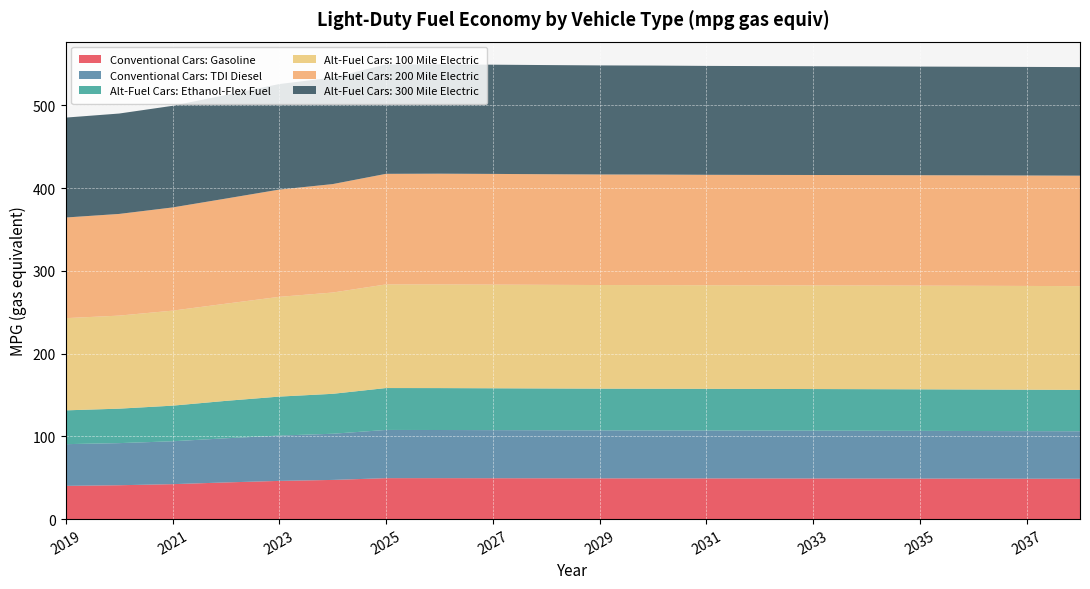

Reading left to right, transcribe all the data shown in this chart.

Conventional Cars: Gasoline: 40.2	40.9	42.2	44.3	46.2	47.3	49.5	49.5	49.4	49.3	49.2	49.2	49.2	49.1	49.1	49.0	49.0	48.9	48.8	48.7
Conventional Cars: TDI Diesel: 50.4	50.9	51.8	53.4	54.8	55.8	58.3	58.2	58.1	58.0	58.0	57.9	57.9	57.8	57.8	57.7	57.7	57.6	57.5	57.4
Alt-Fuel Cars: Ethanol-Flex Fuel: 40.8	41.7	43.0	45.2	47.1	48.3	50.6	50.7	50.6	50.5	50.4	50.4	50.4	50.4	50.3	50.3	50.2	50.1	50.1	50.0
Alt-Fuel Cars: 100 Mile Electric: 111.4	112.4	114.8	117.4	120.5	122.4	125.2	125.3	125.3	125.2	125.2	125.2	125.2	125.2	125.2	125.3	125.3	125.3	125.4	125.4
Alt-Fuel Cars: 200 Mile Electric: 121.6	122.9	124.7	127.0	129.6	131.1	133.7	133.8	133.8	133.7	133.6	133.6	133.5	133.5	133.4	133.5	133.4	133.5	133.5	133.5
Alt-Fuel Cars: 300 Mile Electric: 120.7	121.3	122.8	125.2	127.5	128.7	132.2	132.1	132.0	131.9	131.8	131.7	131.6	131.5	131.4	131.3	131.3	131.3	131.2	131.2